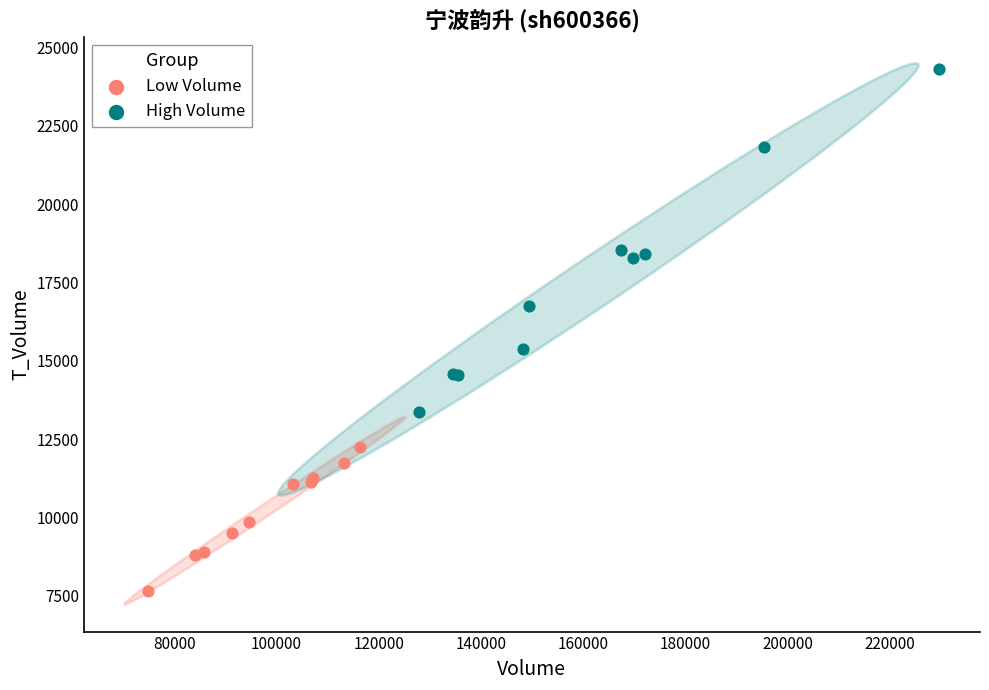

Which series contains the lowest Y value?

Low Volume